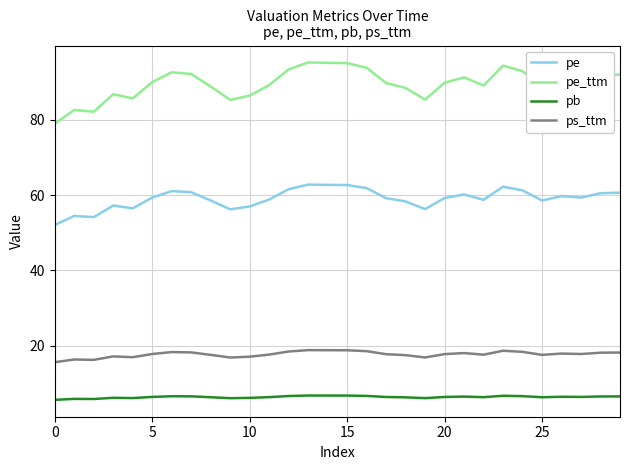

What is the minimum value shown in the chart?

5.6